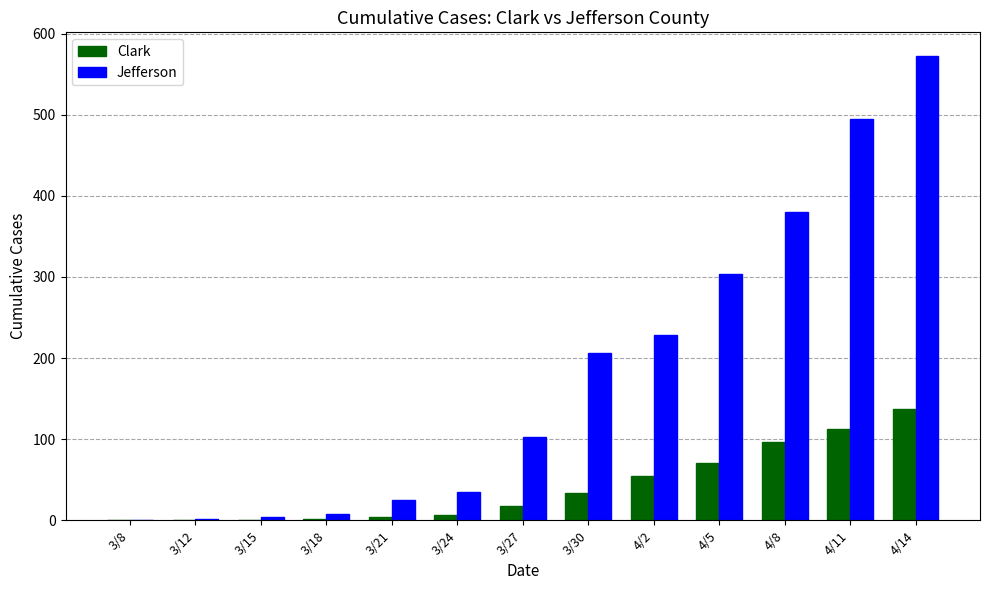

What is the average value of the Clark series?

41